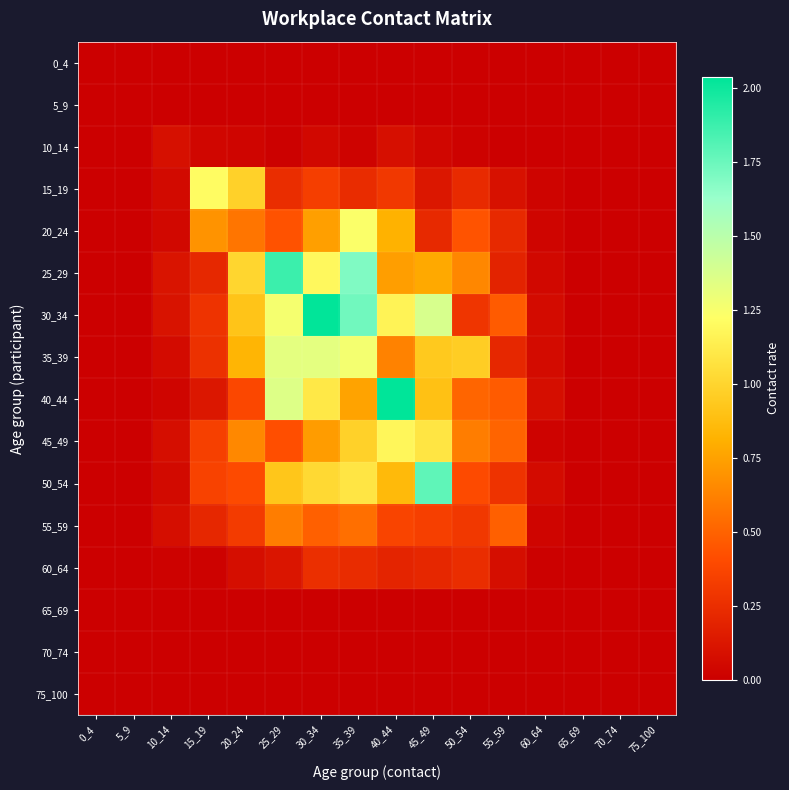

Rank the series at 60_64 from lowest to highest value.

0_4, 5_9, 10_14, 65_69, 70_74, 75_100, 60_64, 45_49, 15_19, 55_59, 20_24, 25_29, 30_34, 50_54, 35_39, 40_44